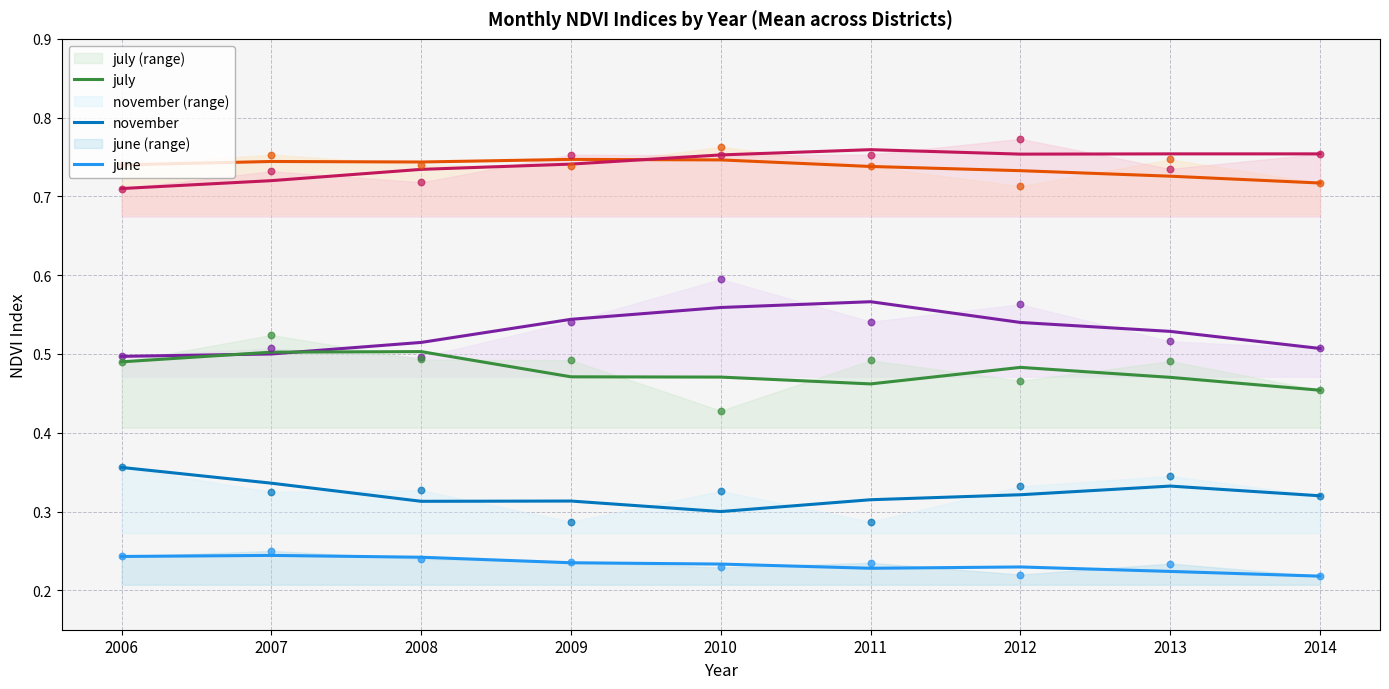

What is the total value across all series at 2010?

3.1